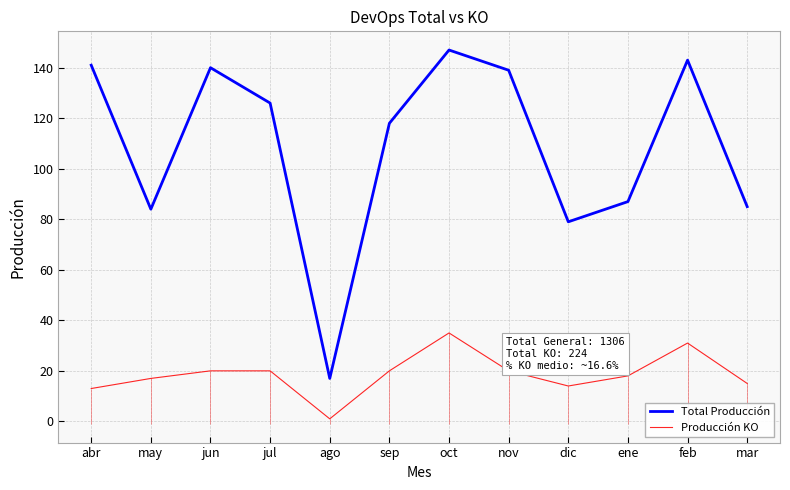

Where does the Producción KO series first go above 20?

oct